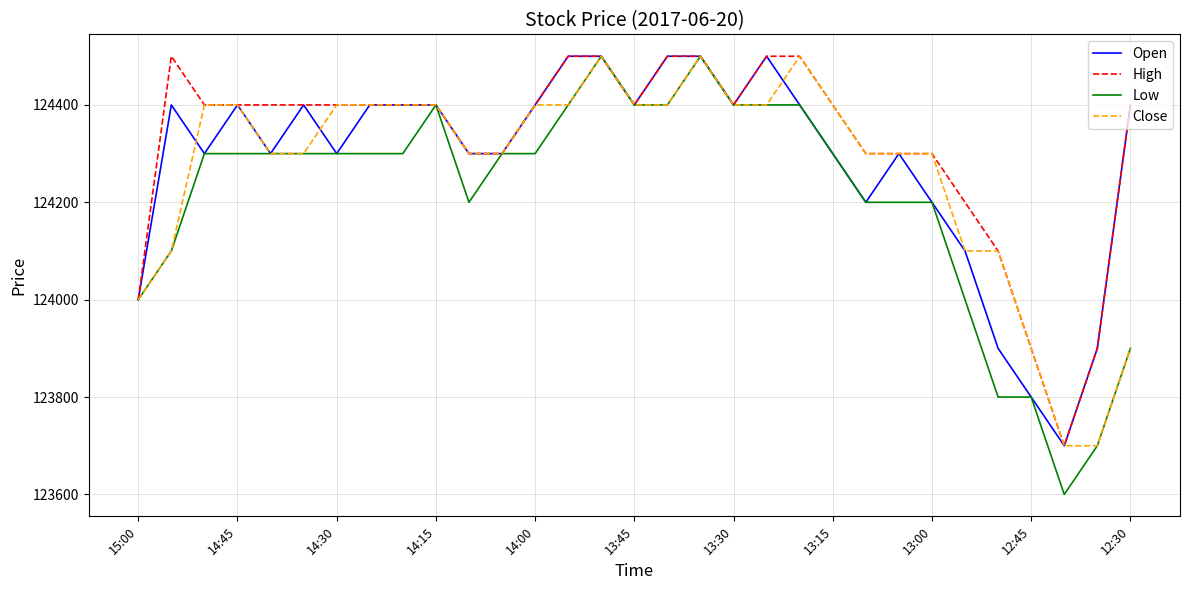

Which series has the largest total across all categories?

High